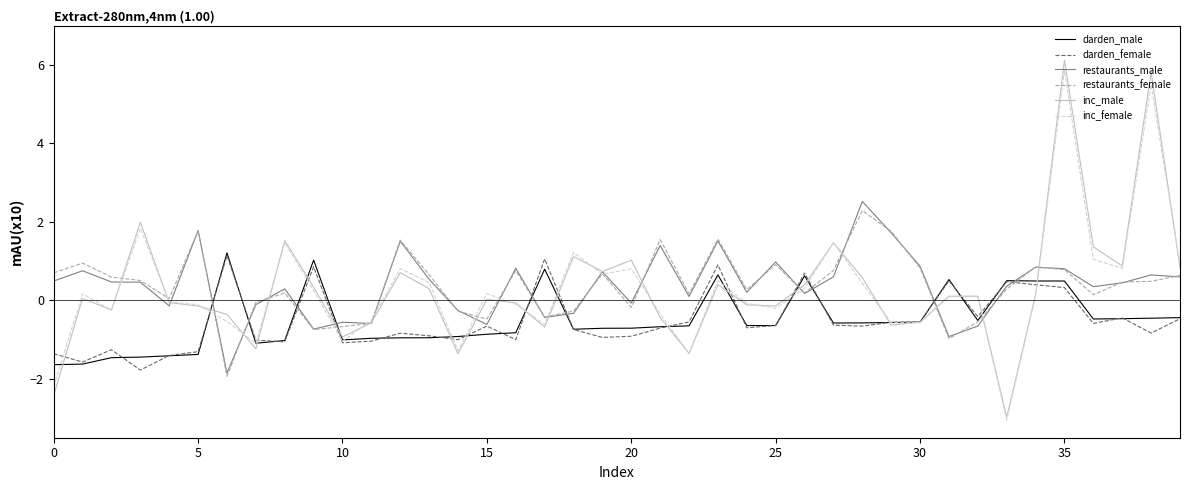

True or false: darden_female and restaurants_female intersect in this chart.

True